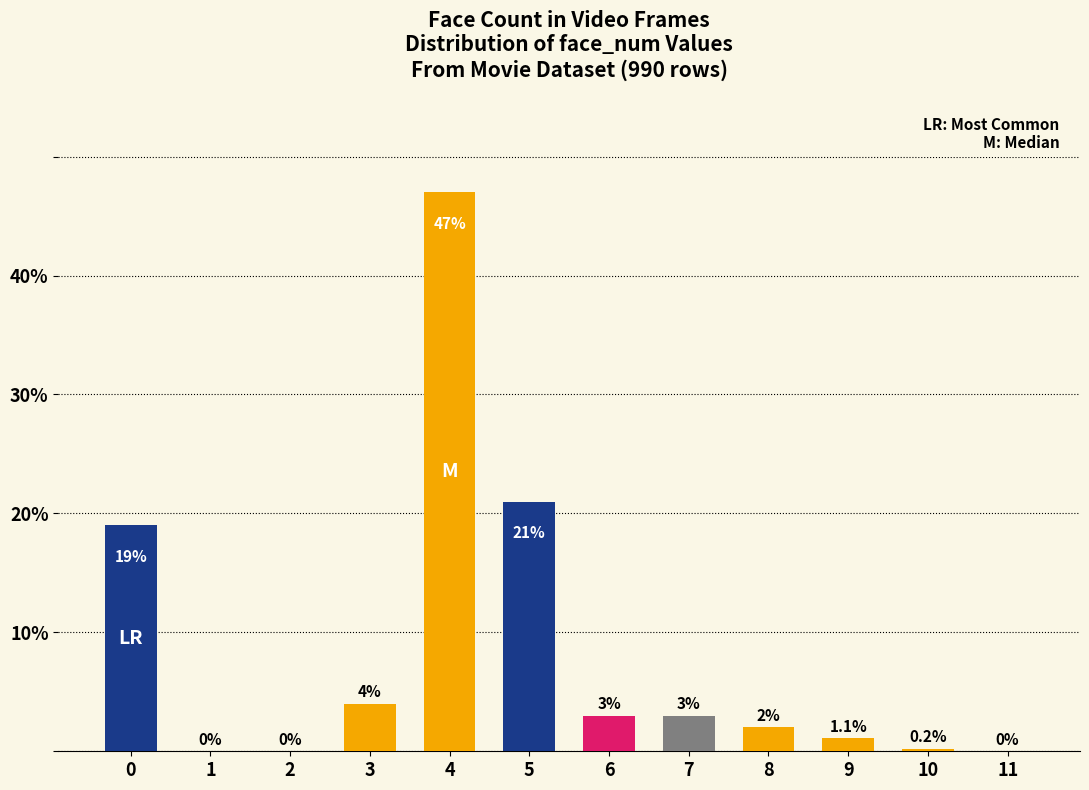

Reading left to right, transcribe all the data shown in this chart.

0=19.0	1=0.0	2=0.0	3=4.0	4=47.0	5=21.0	6=3.0	7=3.0	8=2.0	9=1.1	10=0.2	11=0.0